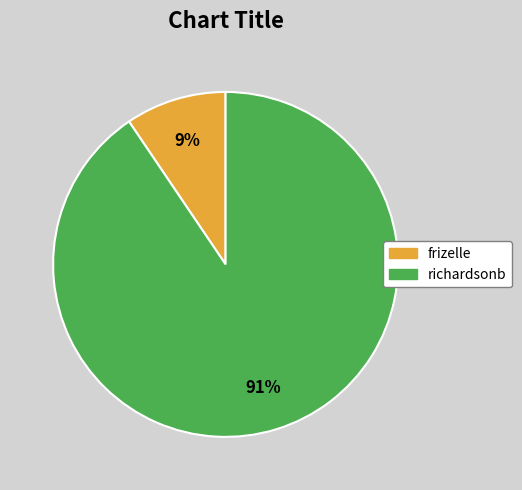

To the nearest percent, what percentage of the pie is richardsonb?

91%